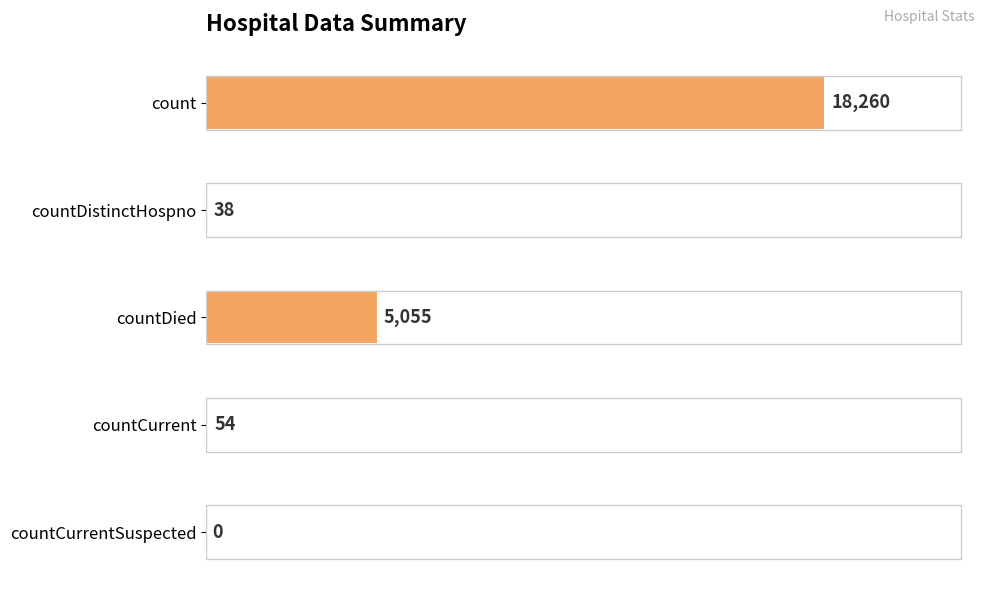

True or false: the data shows 9063 at countDied.

False